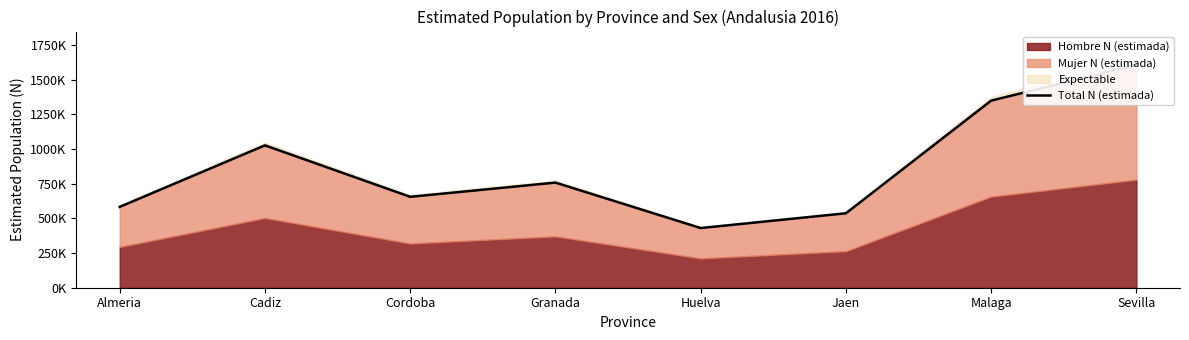

What is the difference between the second highest and minimum values?

918044